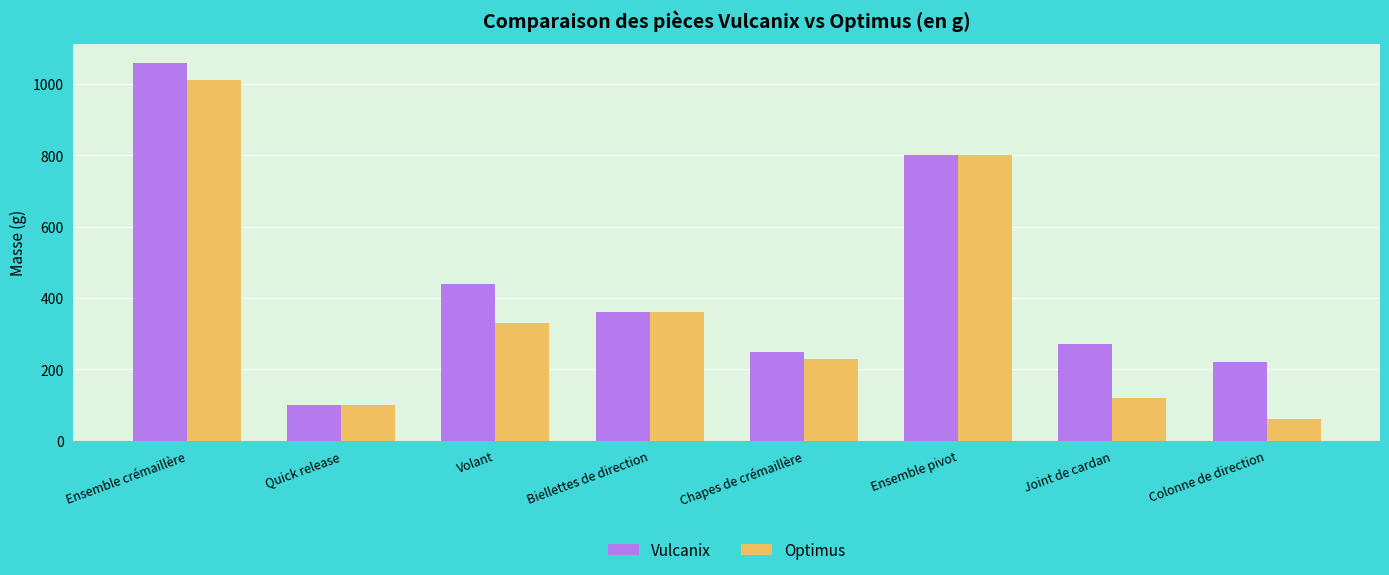

Which series changed the most between Ensemble crémaillère and Colonne de direction?

Optimus